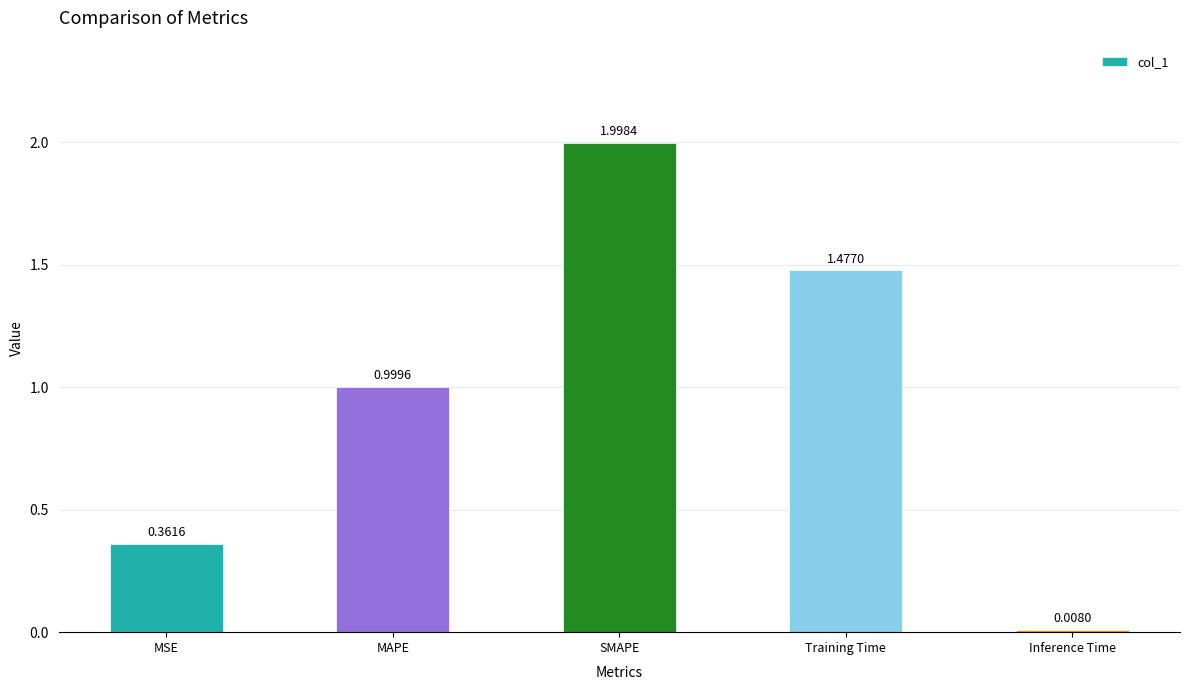

What is the label of the 2nd bar from the right?

Training Time